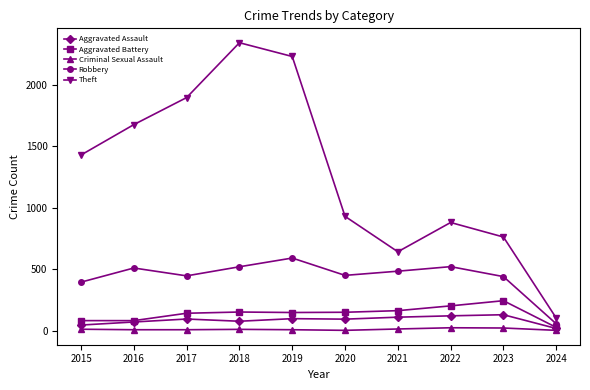

At how many categories does at least one series exceed 794?

7